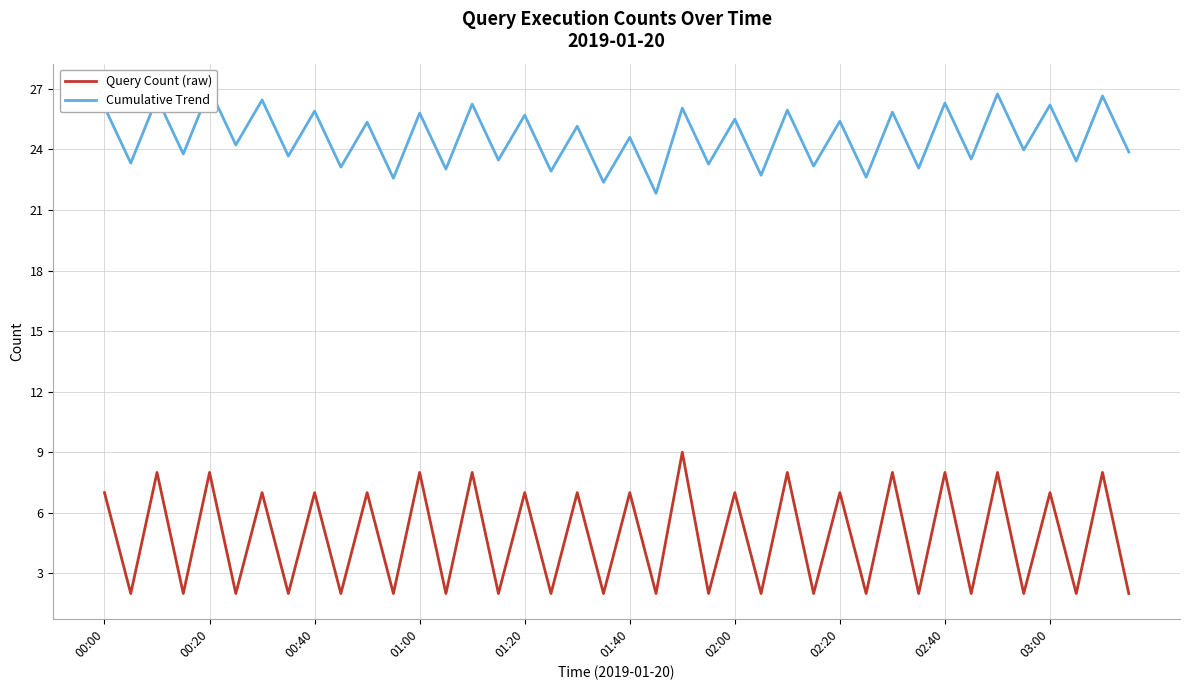

What is the highest value of the Query Count (raw) series?

9